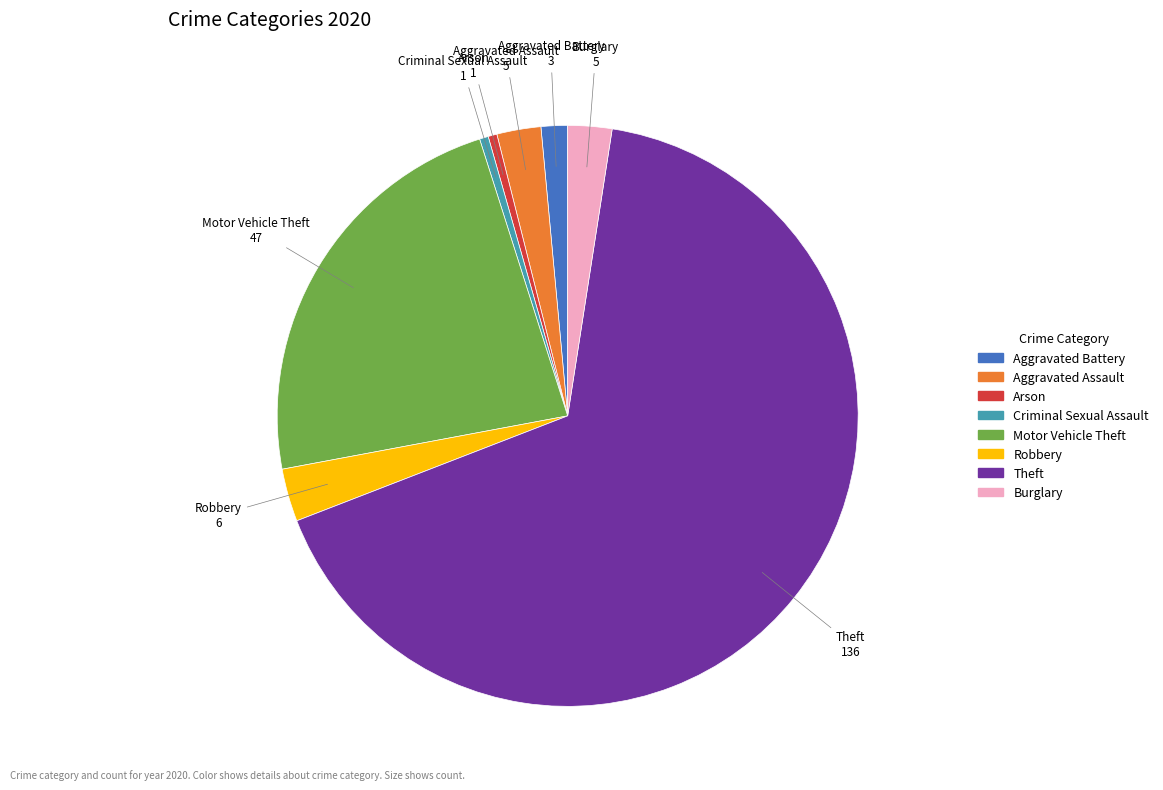

Combined, do Robbery and Burglary account for over 50%?

No